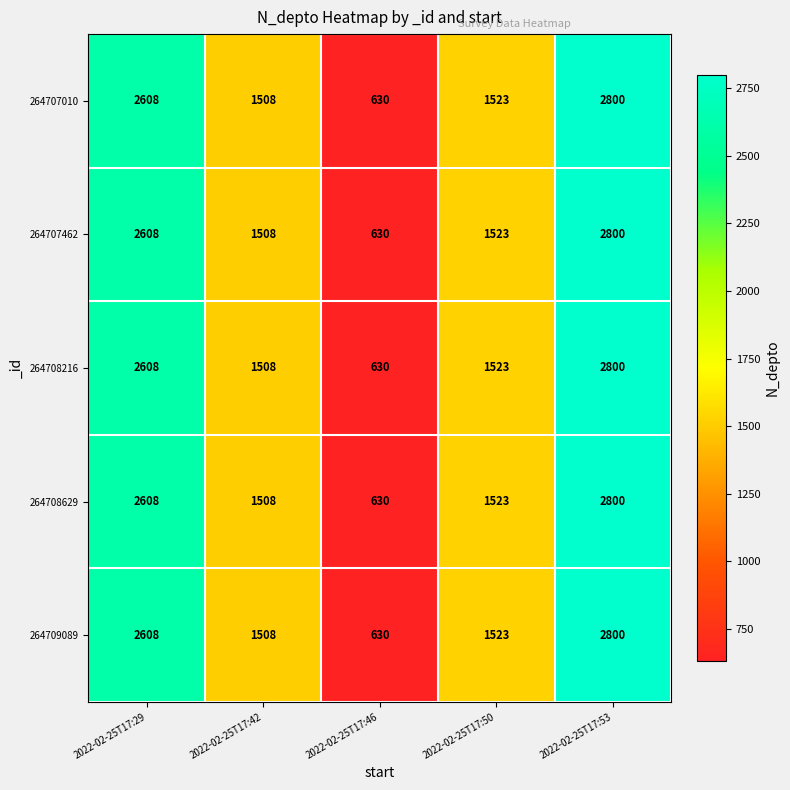

What is the minimum value for 264708216?

630